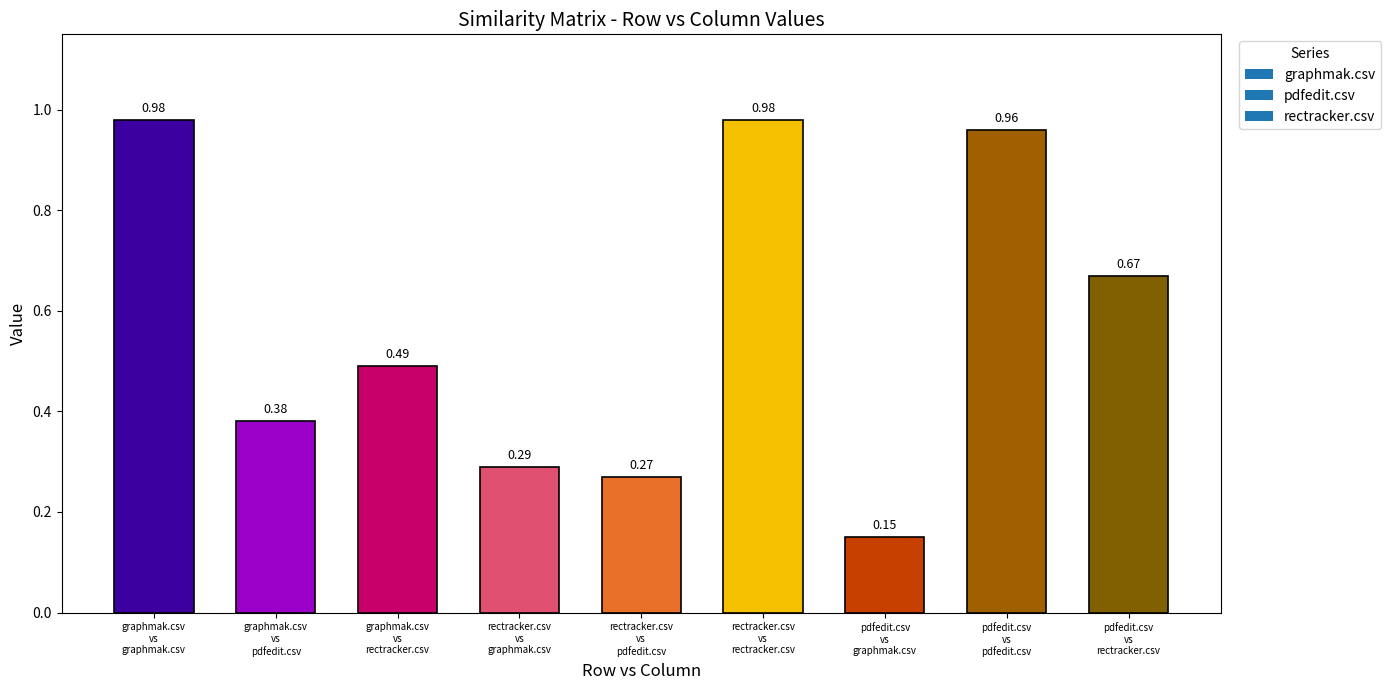

What is the average value?

0.6